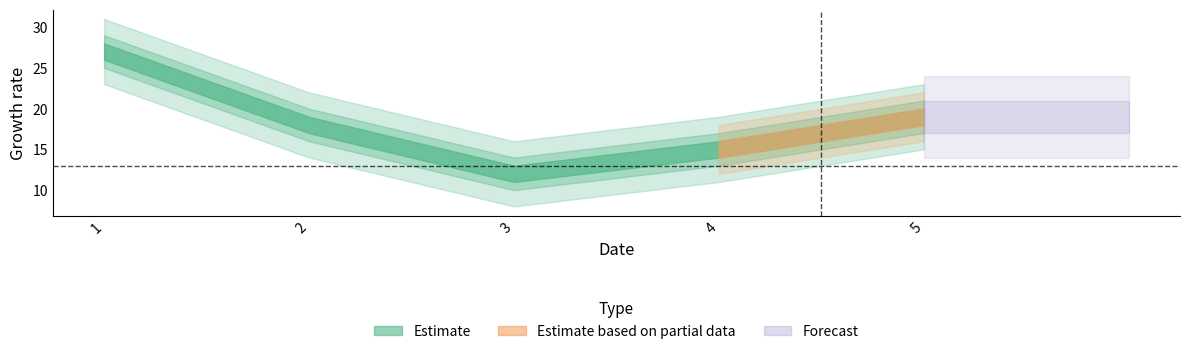

What is the greatest value displayed?

27